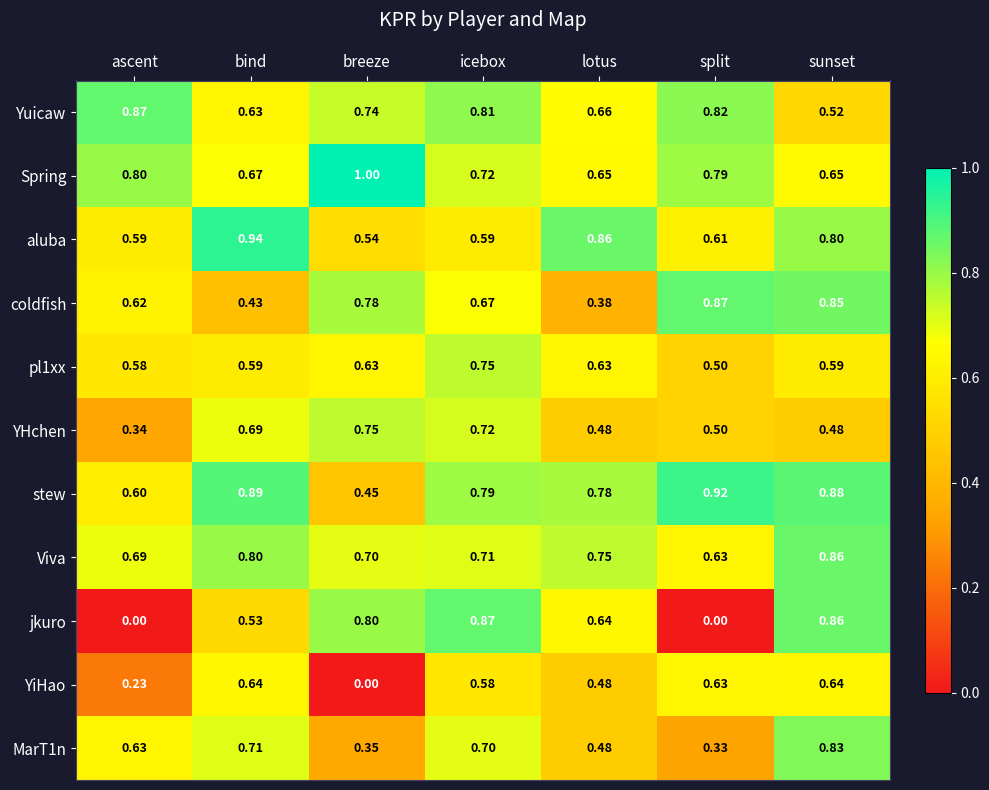

At which label is MarT1n closest to 0?

split